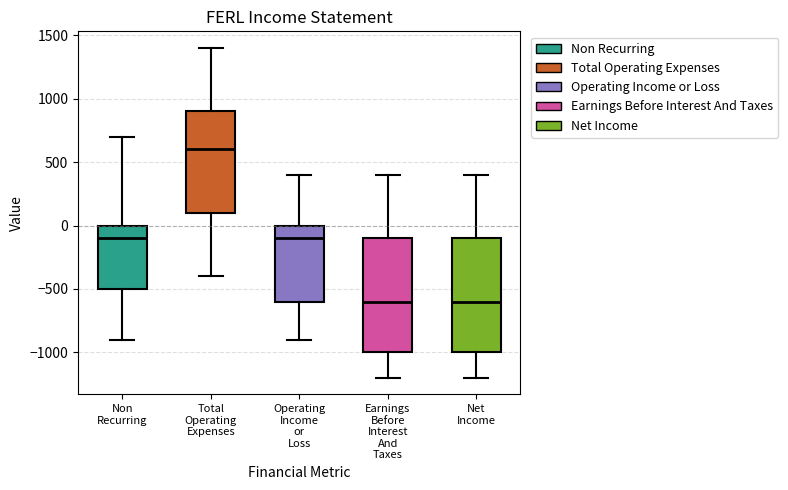

Reading left to right, read every box against the y-axis: the position of its median line, the range the box covers, and the ends of its whiskers. The values are not printed on the chart, so give them approximately, as read against the axis.

Non Recurring: median -100, box -500 to 0, whiskers -900 to 700
Total Operating Expenses: median 600, box 100 to 900, whiskers -400 to 1400
Operating Income or Loss: median -100, box -600 to 0, whiskers -900 to 400
Earnings Before Interest And Taxes: median -600, box -1000 to -100, whiskers -1200 to 400
Net Income: median -600, box -1000 to -100, whiskers -1200 to 400